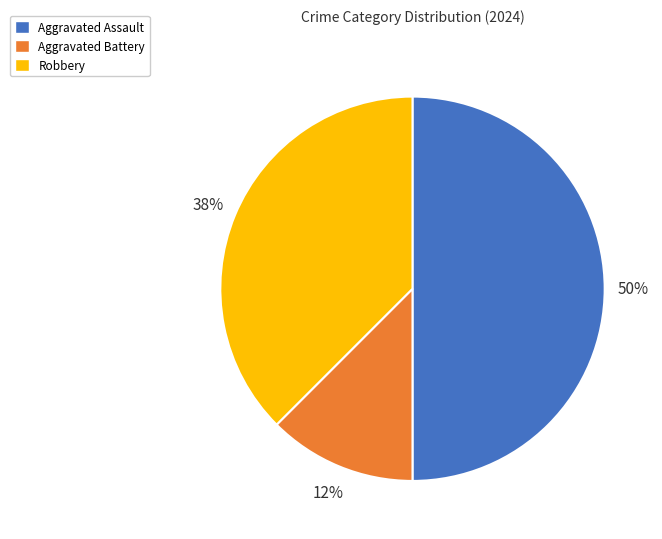

The Robbery slice represents 38% of the pie. True or false?

True